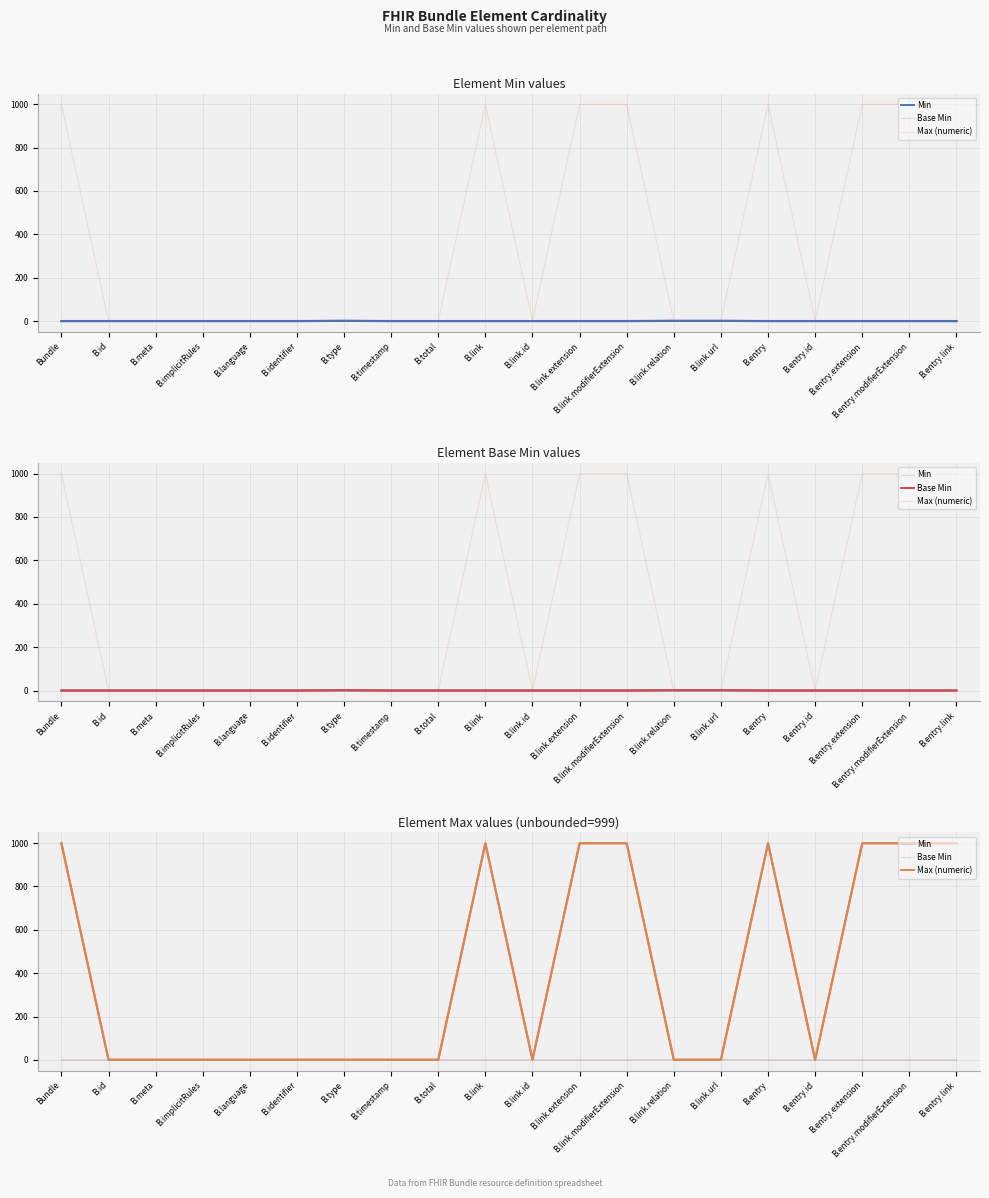

Is the value of Base Min at B.link.url greater than the value of Max (numeric) at Bundle?

No